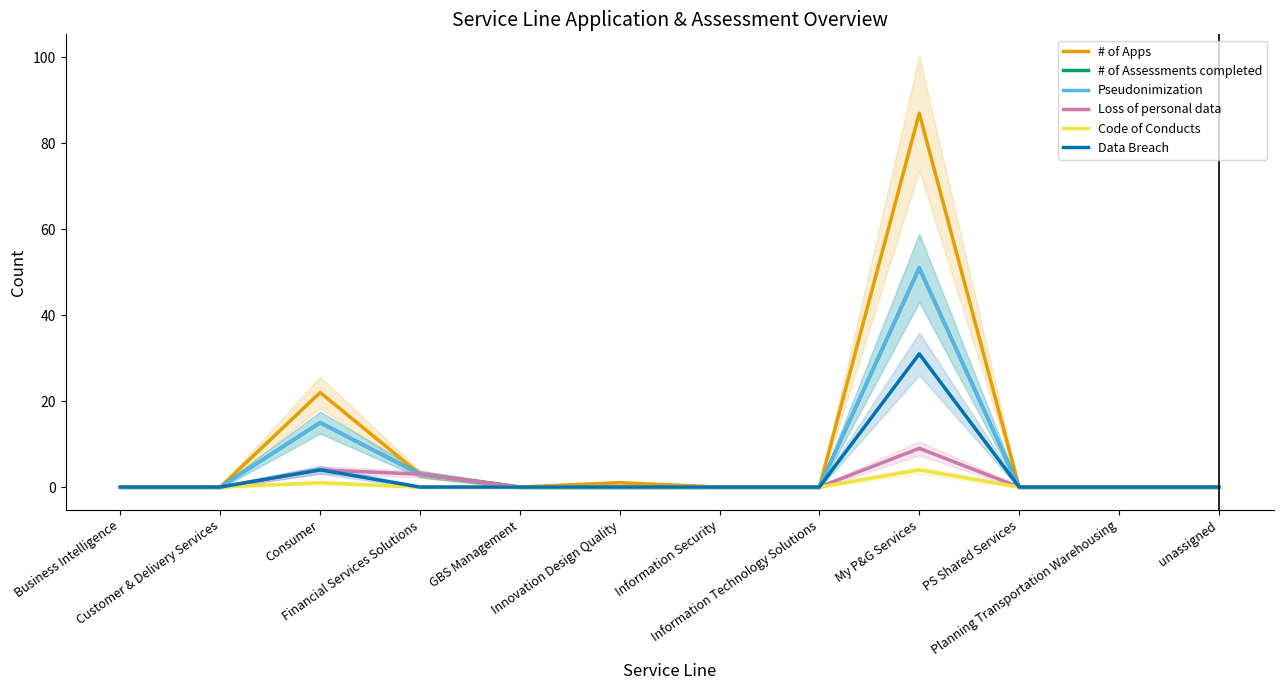

At how many categories does at least one series exceed 72?

1